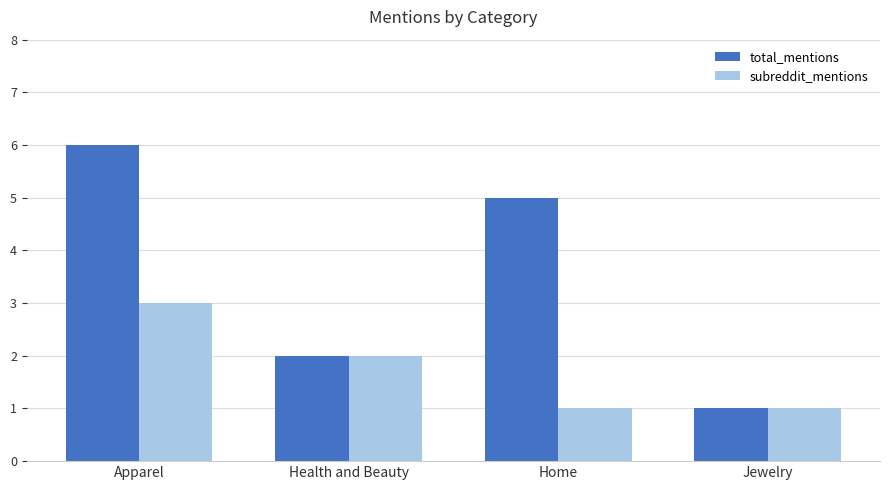

Rank the series by their average value, from highest to lowest.

total_mentions, subreddit_mentions